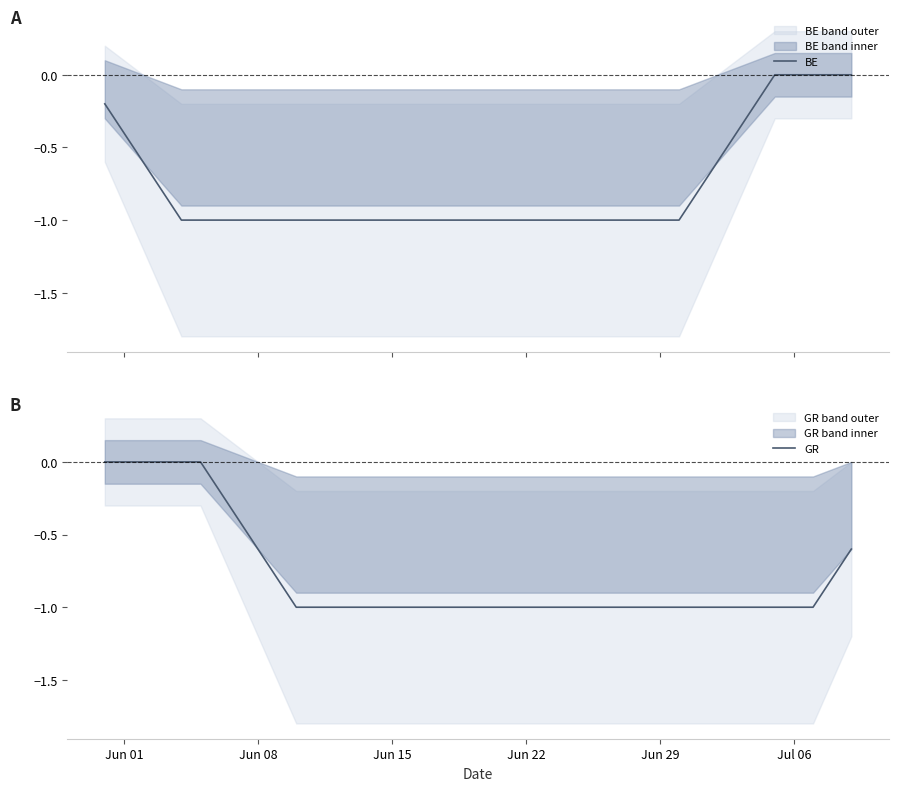

What is the minimum value for BE?

-1.0